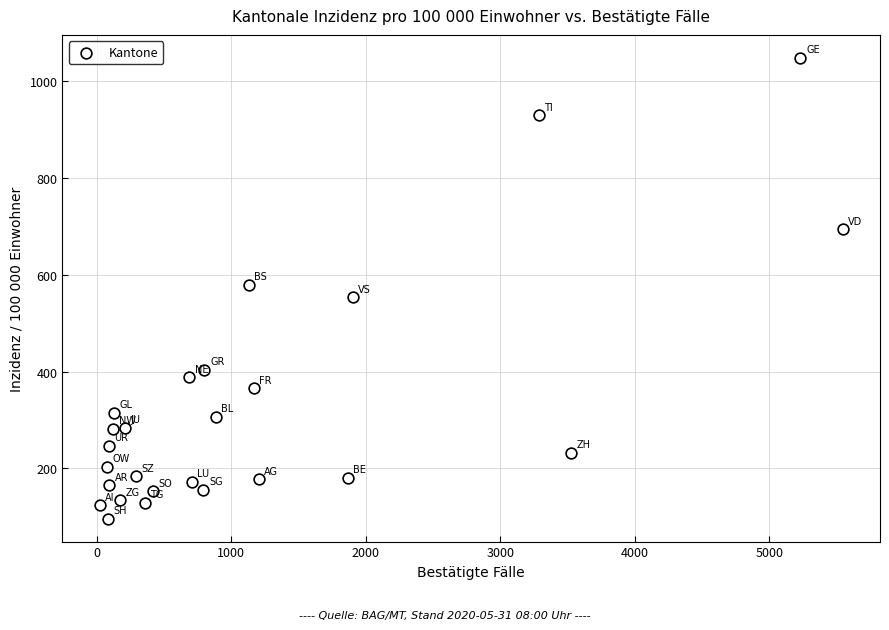

What is the range of Y values (max minus min)?

951.3